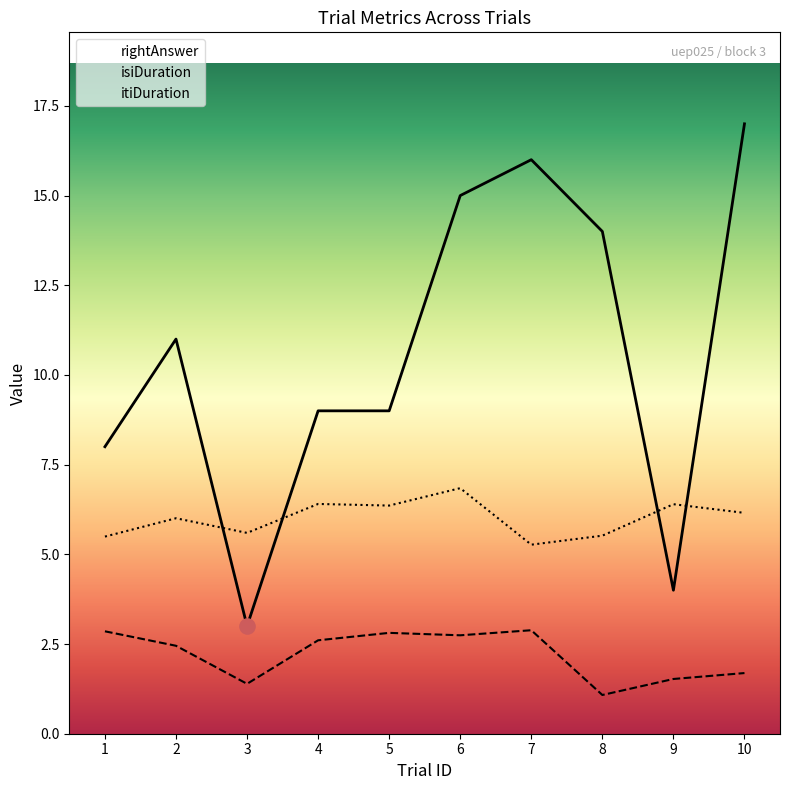

Which series has the largest total across all categories?

rightAnswer